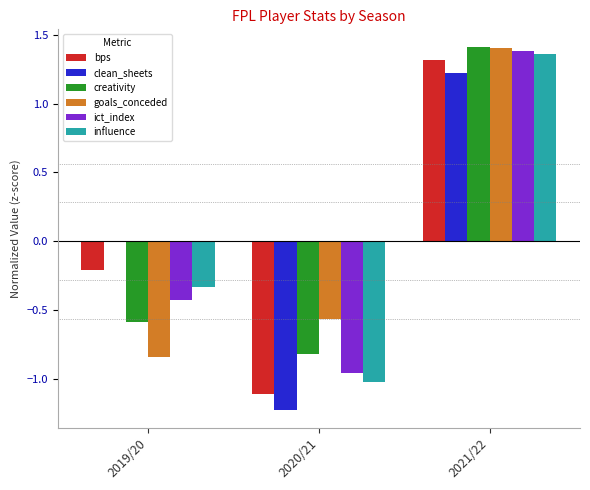

Which series changed the most between 2020/21 and 2021/22?

clean_sheets